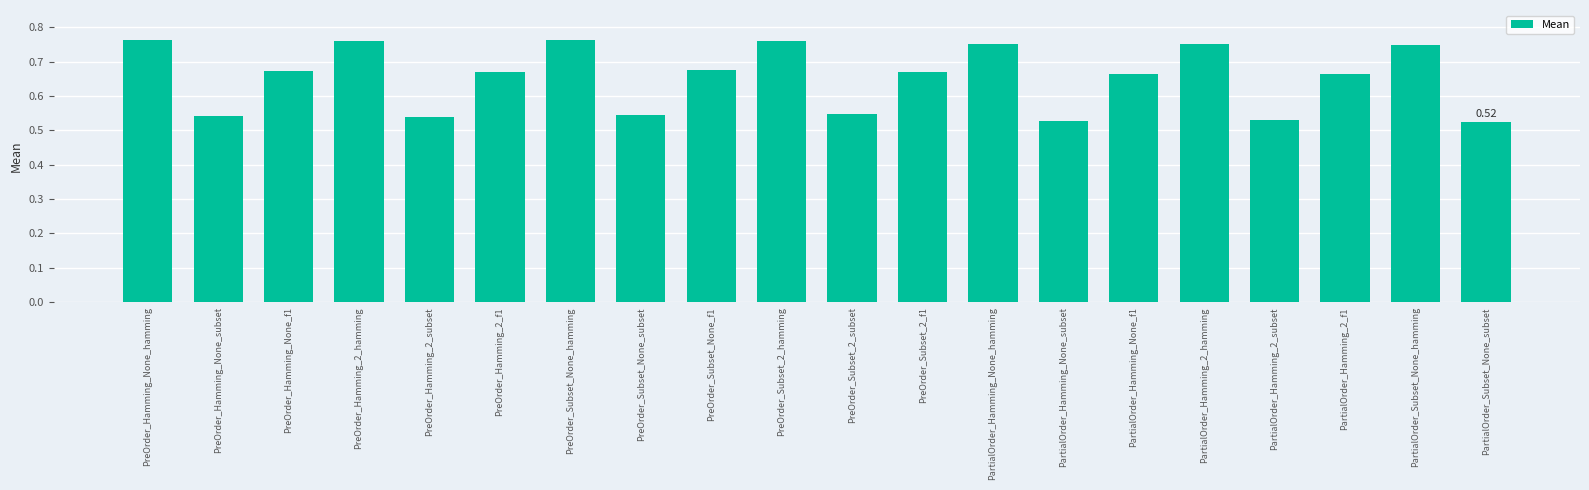

What is the change in value from PartialOrder_Hamming_None_subset to PartialOrder_Hamming_2_hamming?

+0.2